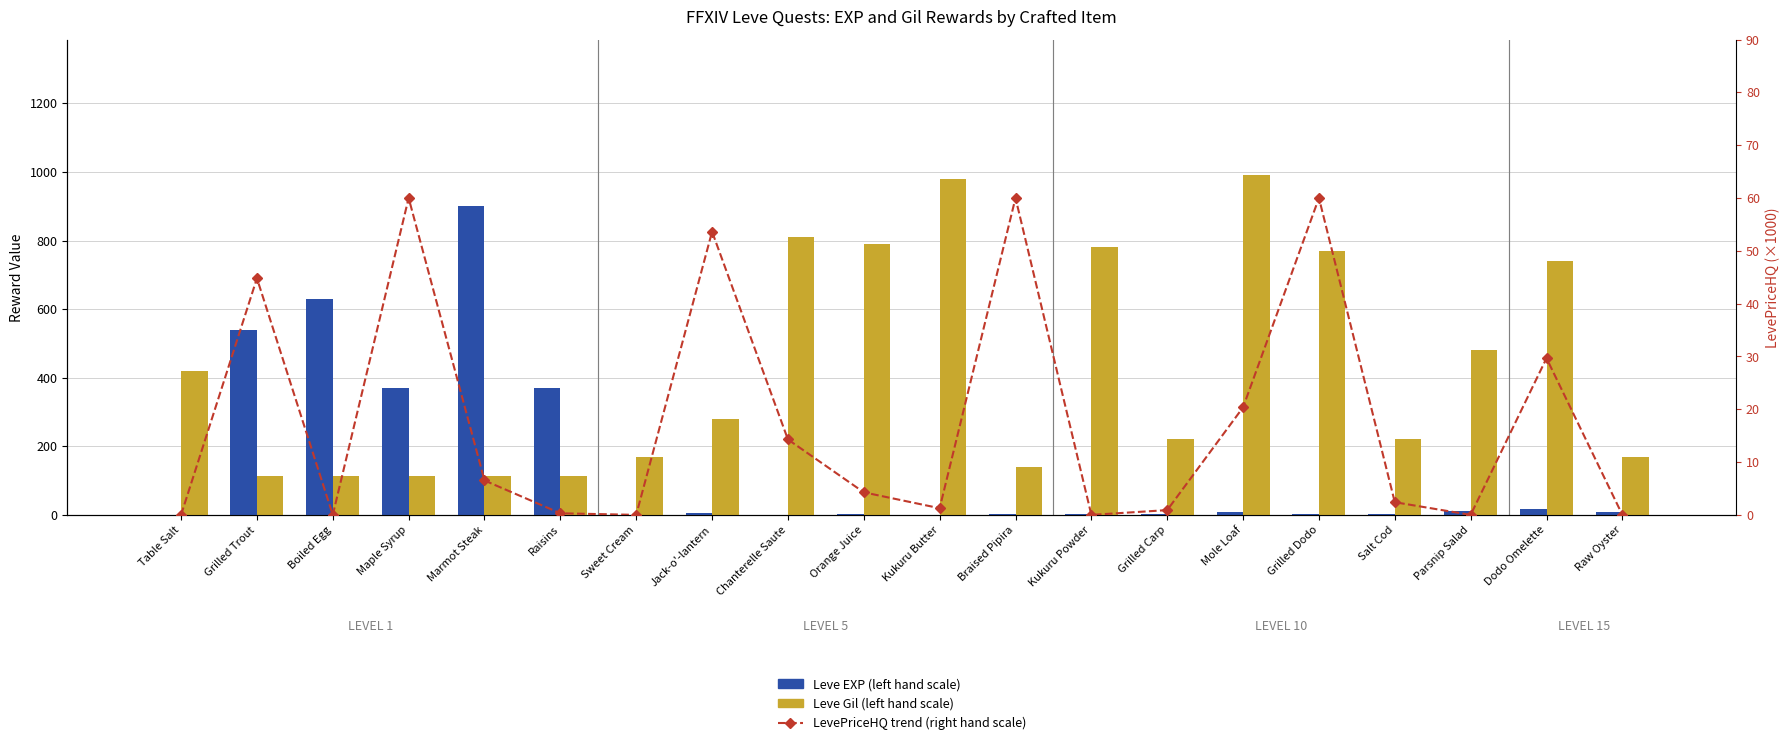

What position from the left is Raw Oyster?

20